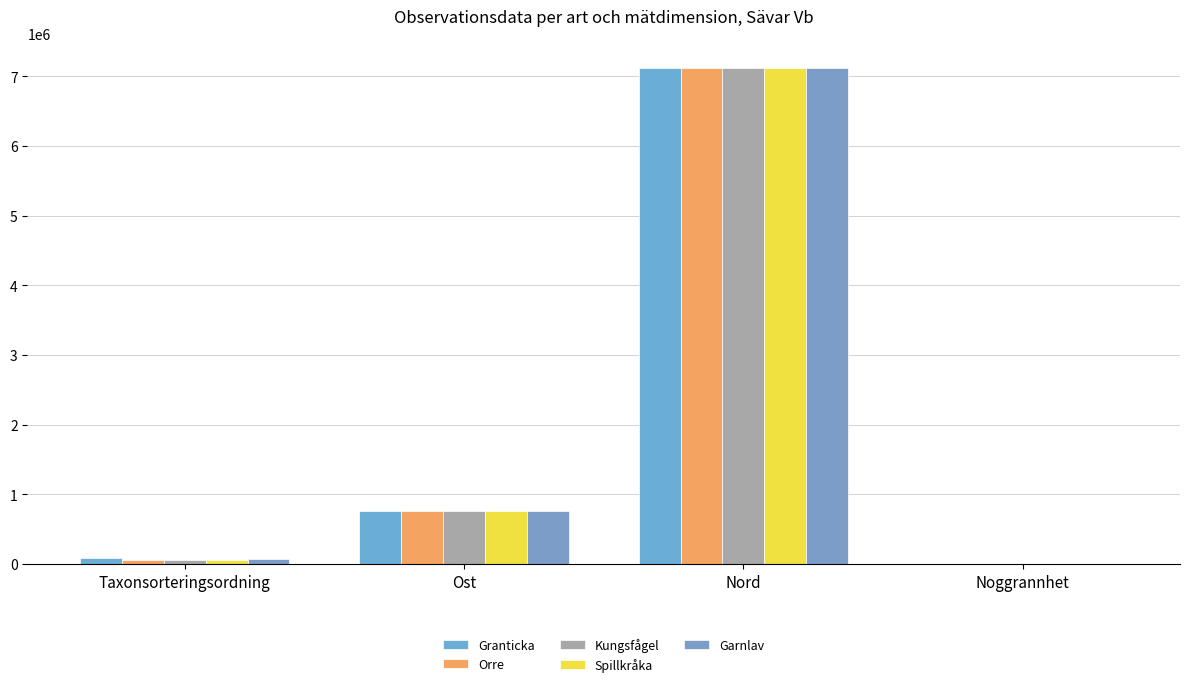

What are all the series names shown in the legend?

Granticka, Orre, Kungsfågel, Spillkråka, Garnlav